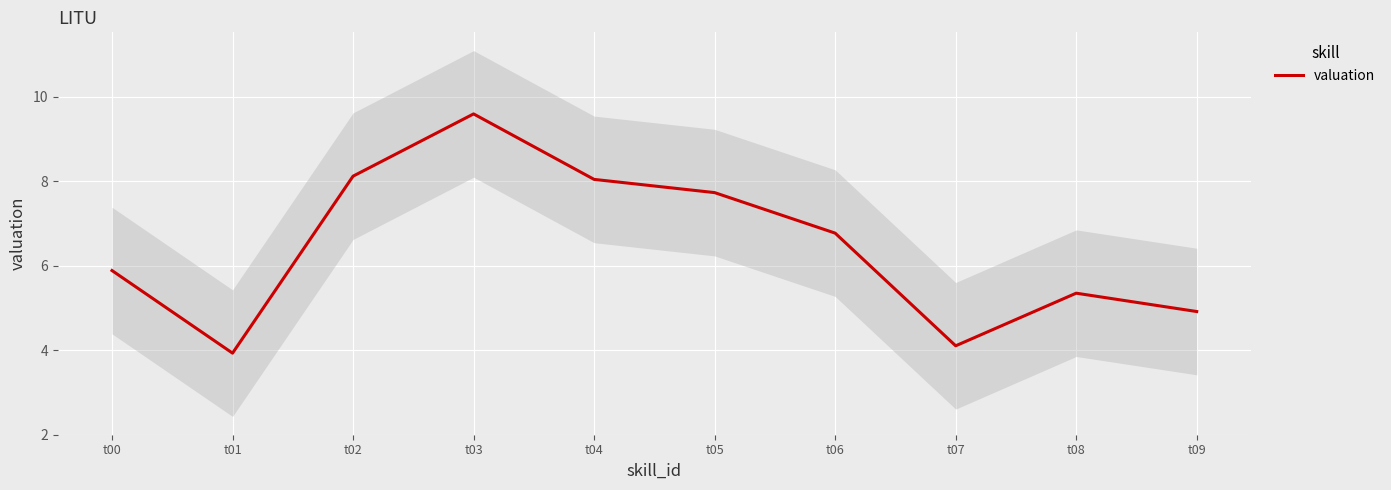

What is the average value?

6.4